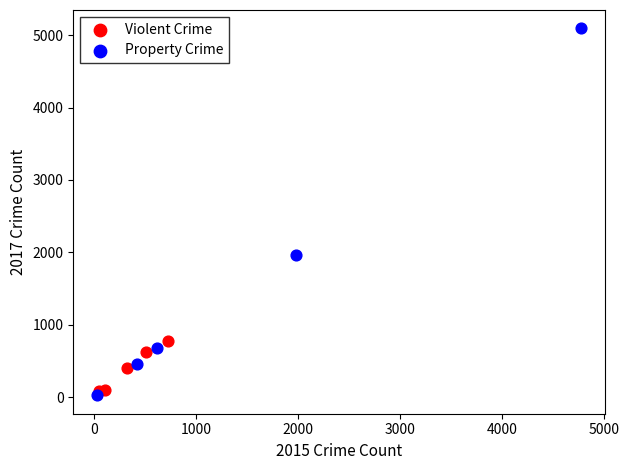

Which series has the largest Y range (max minus min)?

Property Crime